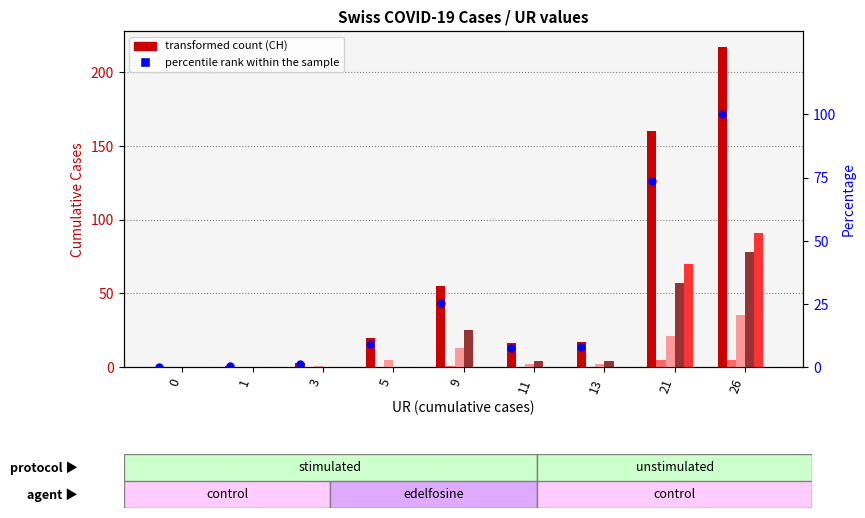

Which series reaches the minimum Y coordinate?

CH